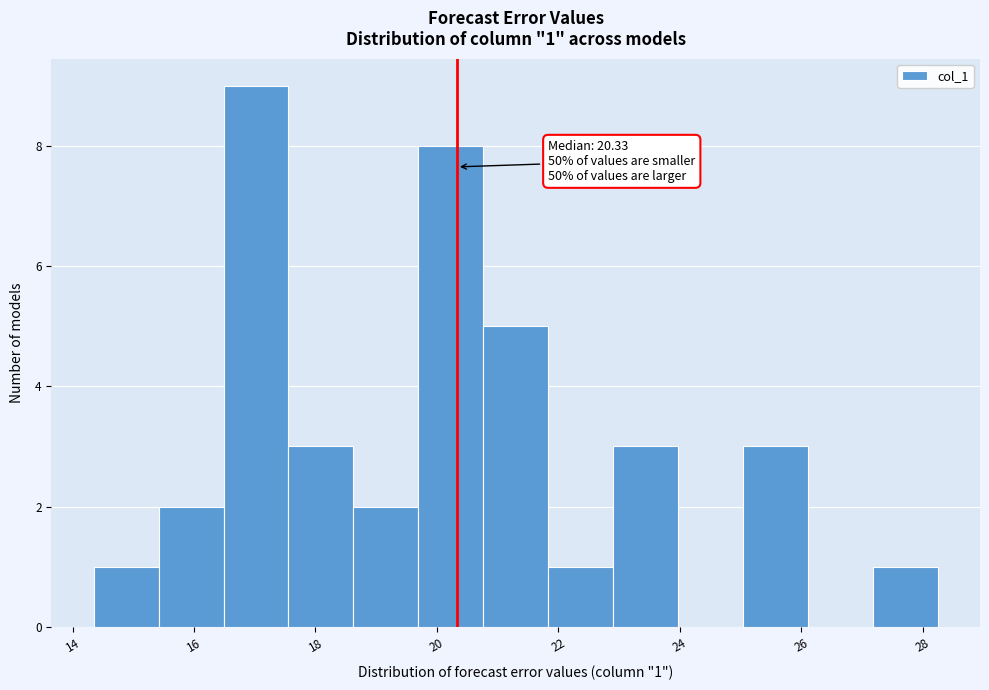

Which range on the x-axis has the tallest bar?

16.4 to 17.6